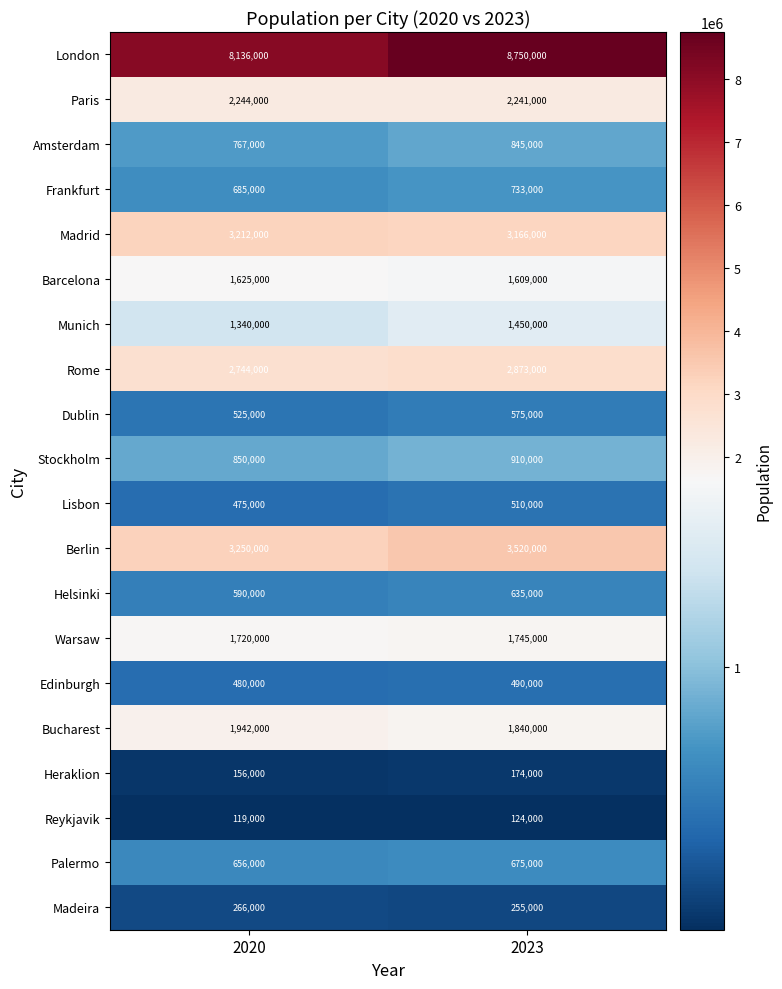

Which series has the largest total across all categories?

London